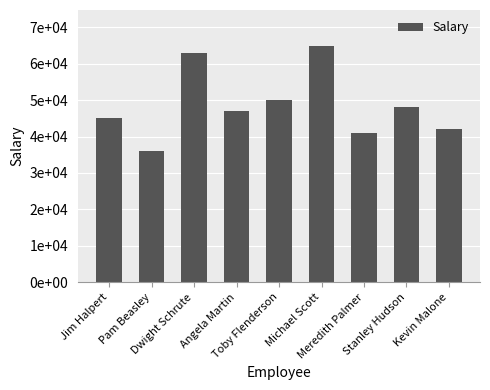

What is the sum of all values?

437000